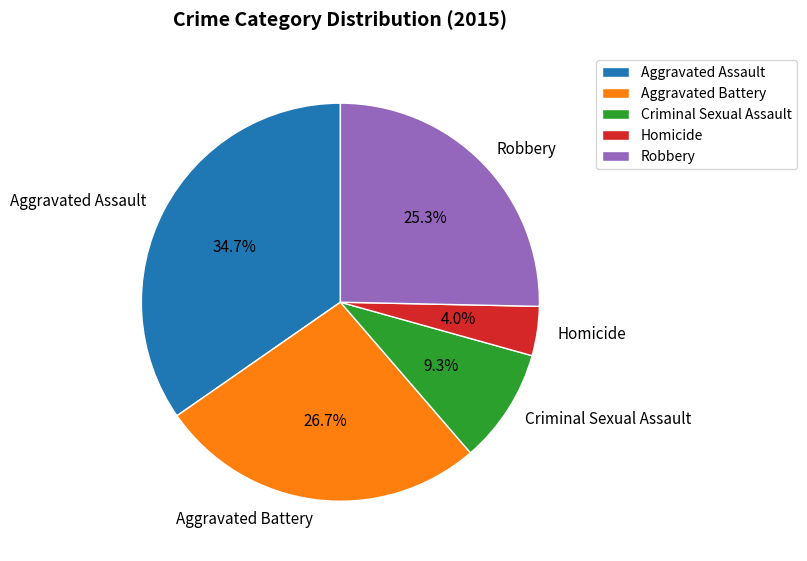

What percentage is the Homicide slice, to the nearest percent?

4%